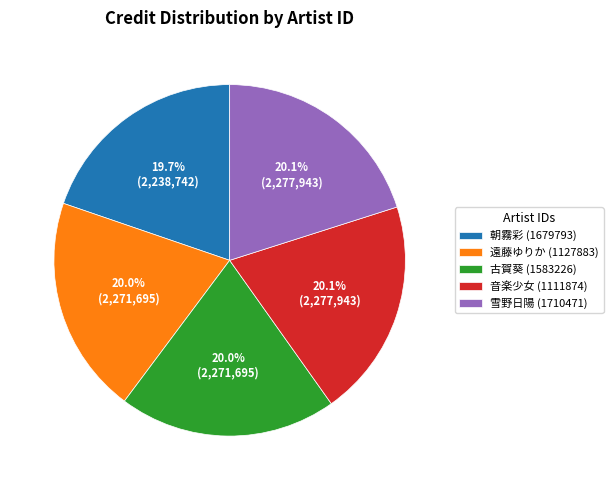

Do 音楽少女 (1111874) and 朝霧彩 (1679793) together represent more than half of the pie?

No